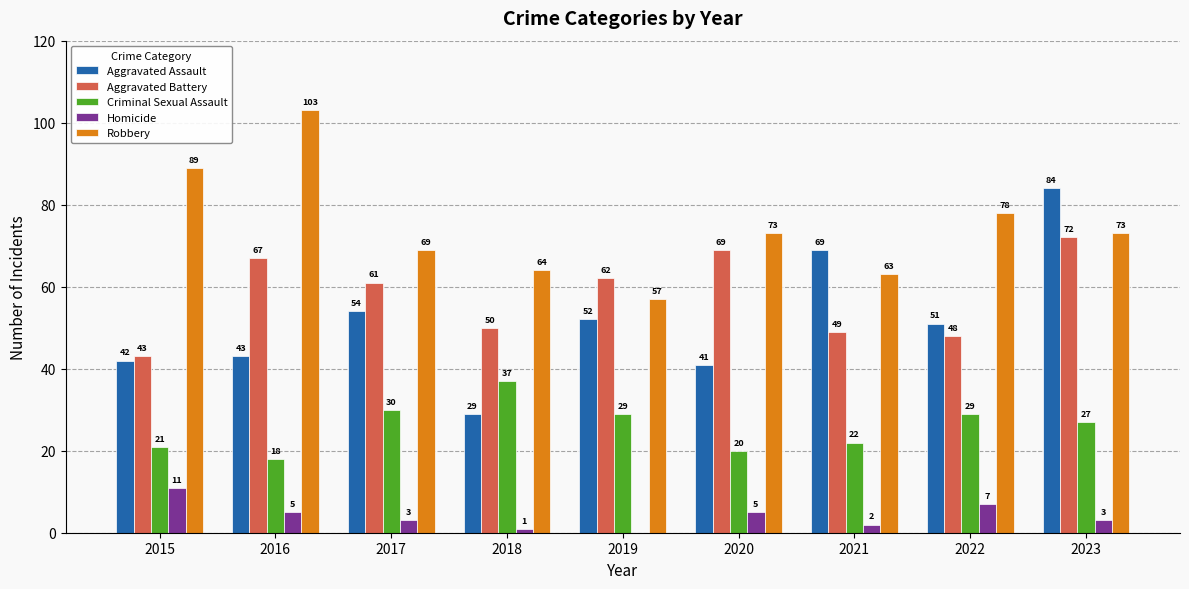

How many data points does each series have?

9